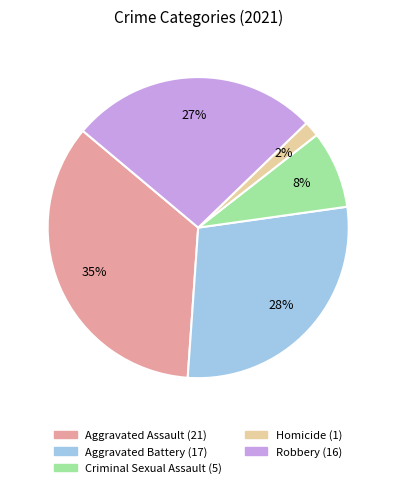

To the nearest percent, what is the difference between the largest and smallest slice percentages?

33%